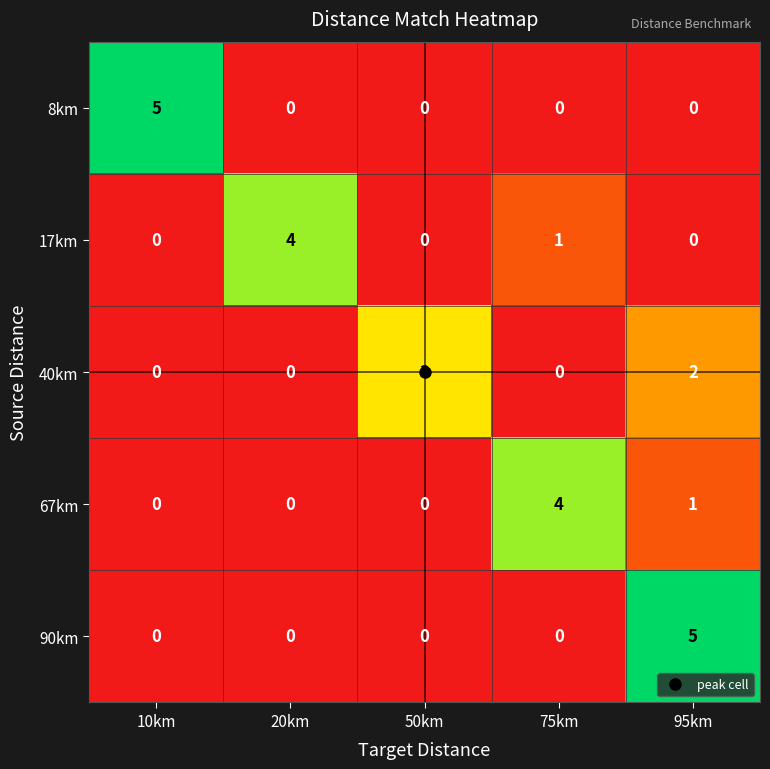

Where is 17km nearest to the value 2?

75km